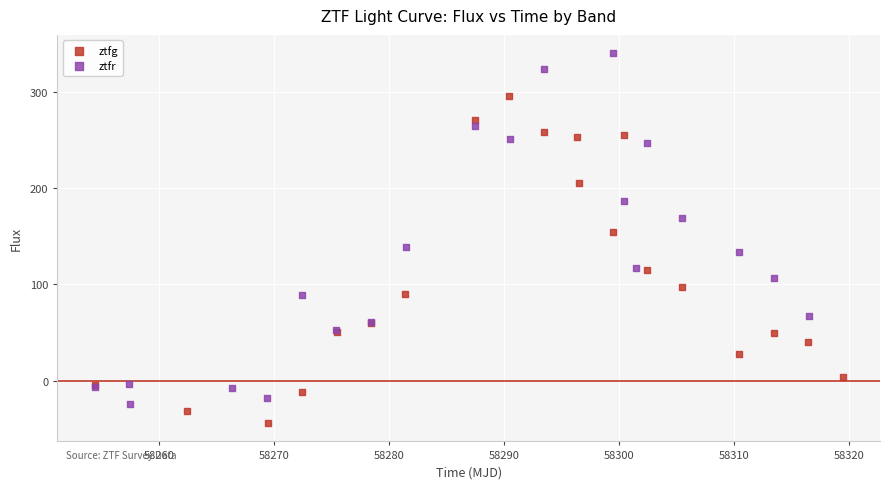

Which series contains the lowest Y value?

ztfg